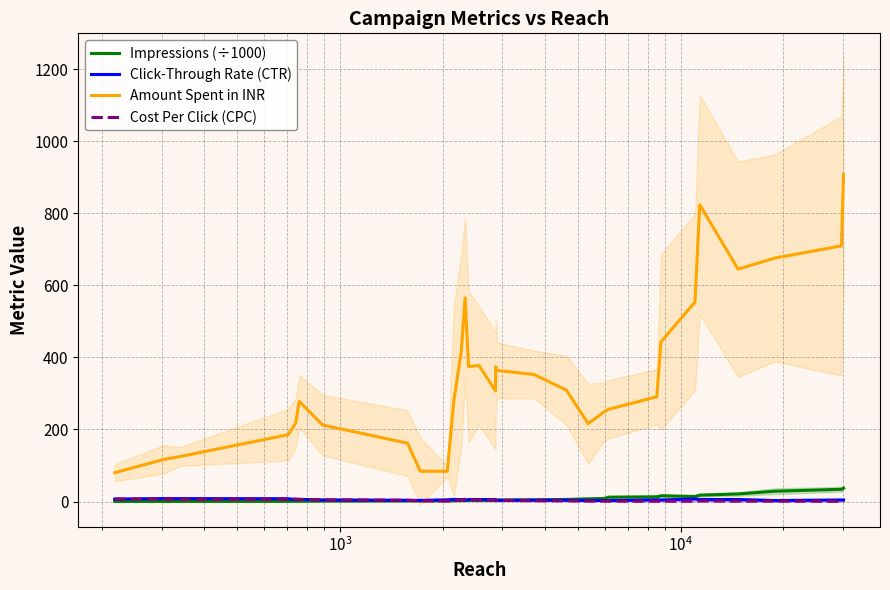

What is the value of the Click-Through Rate (CTR) point at the 5th from the left?

5.1